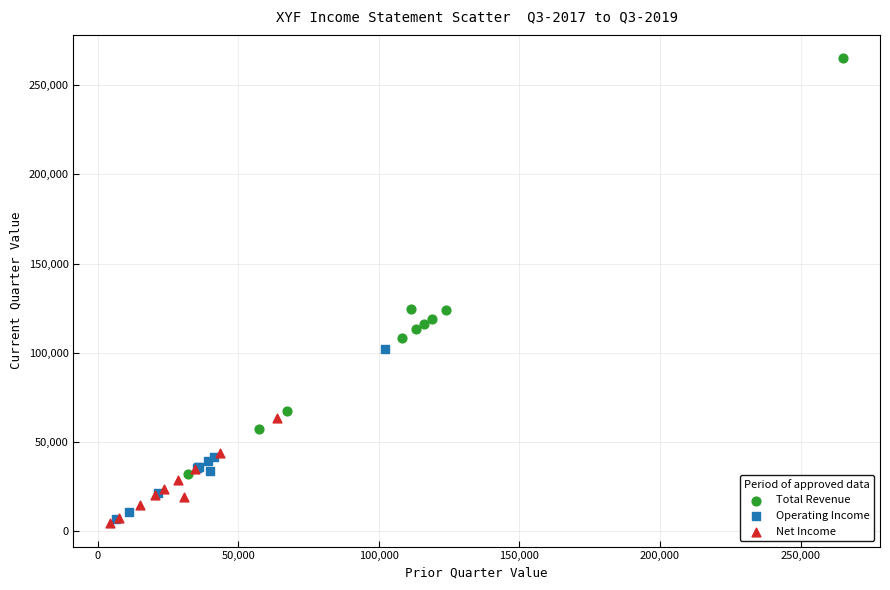

Which series reaches the maximum Y coordinate?

Total Revenue